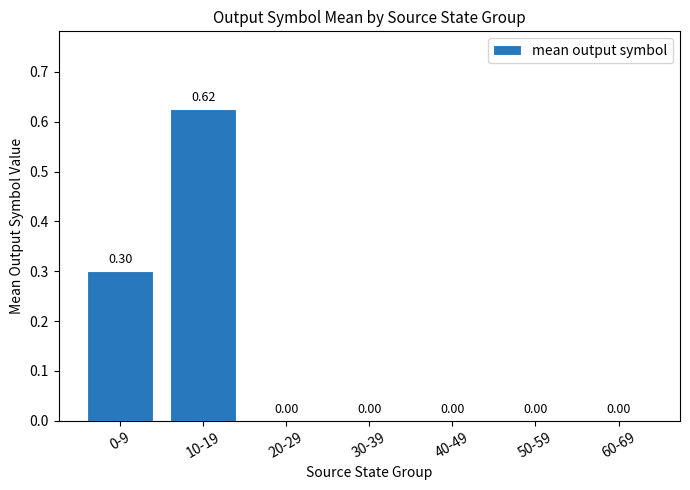

Between 0-9 and 60-69, which is larger?

0-9